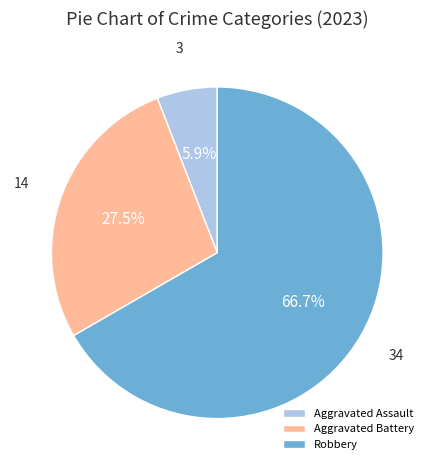

Which slice is the smallest?

Aggravated Assault